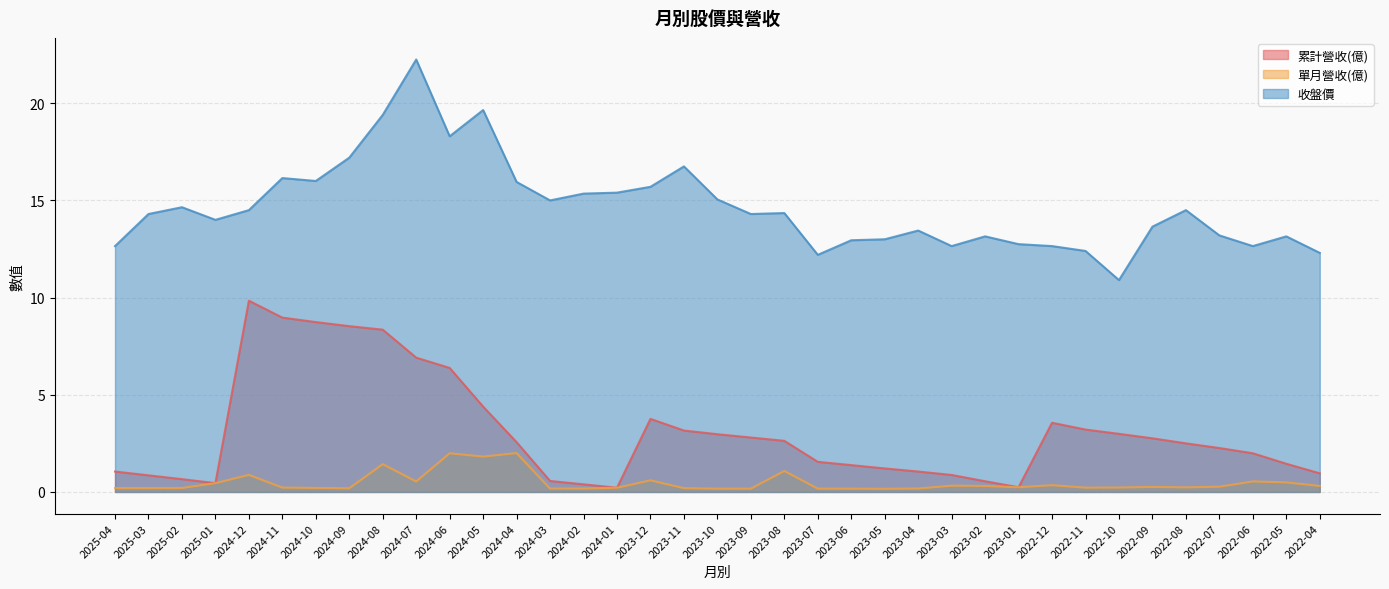

What value does the 單月營收(億) series have at 2023-01?

0.2